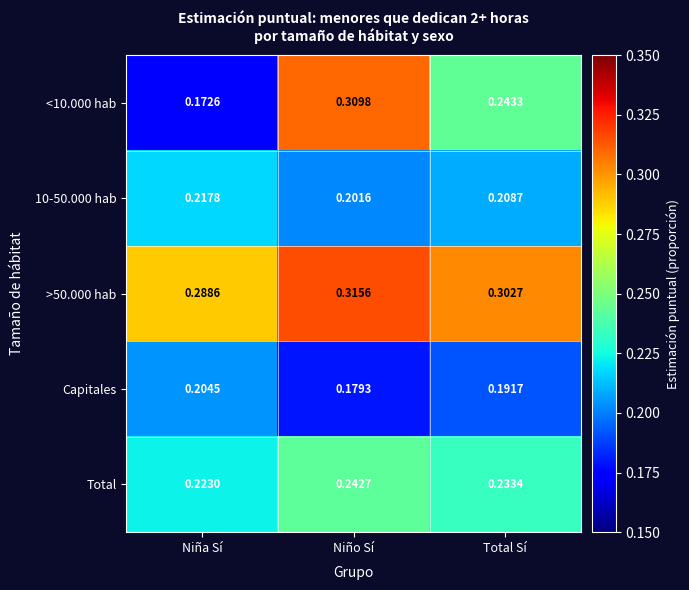

At which label is 10-50.000 hab closest to 0?

Niño Sí